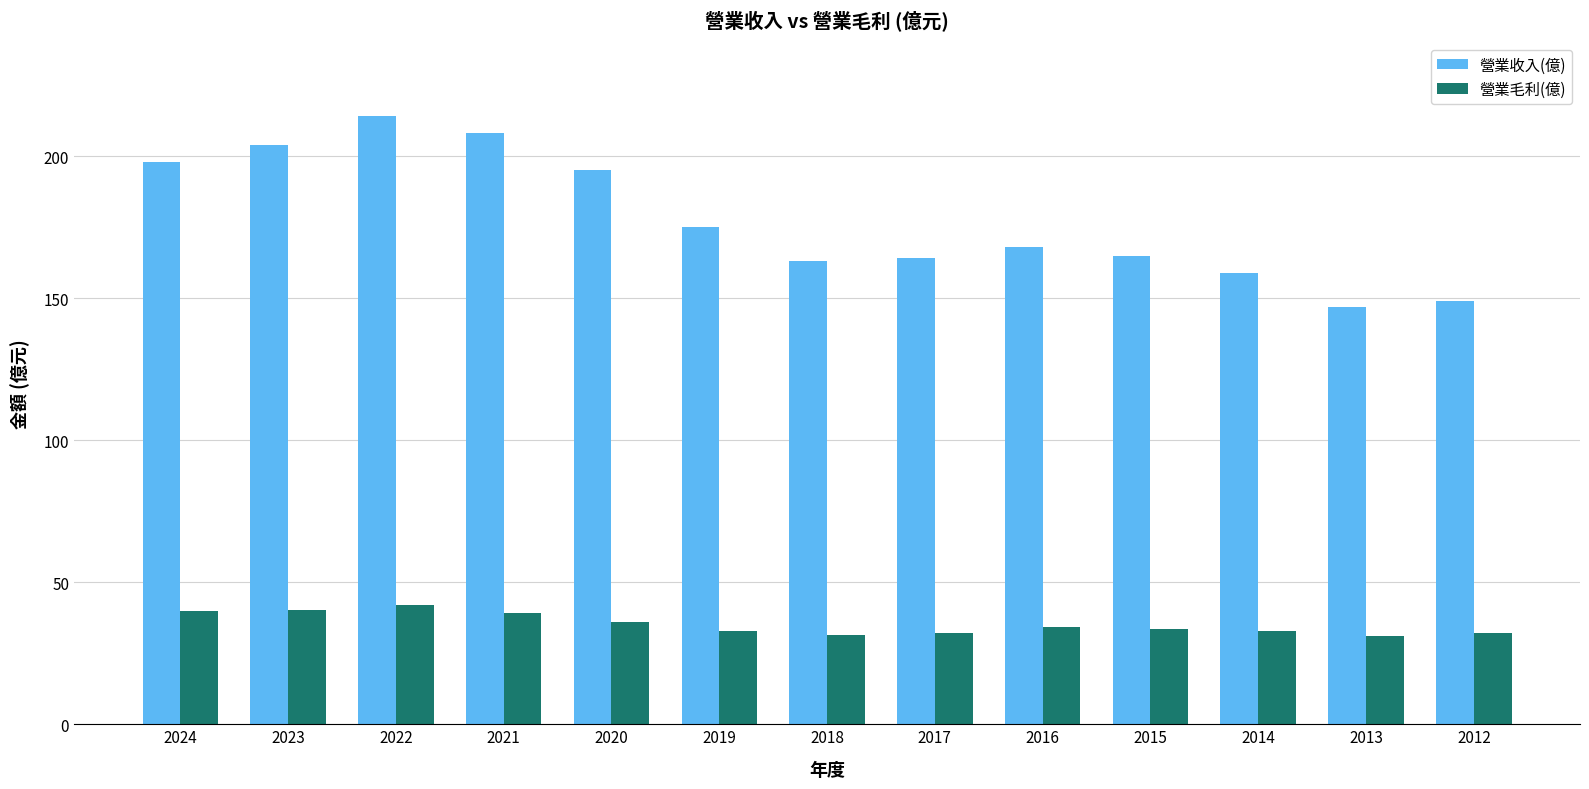

What is the value of the 營業收入(億) bar at the 11th from the left?

159.0